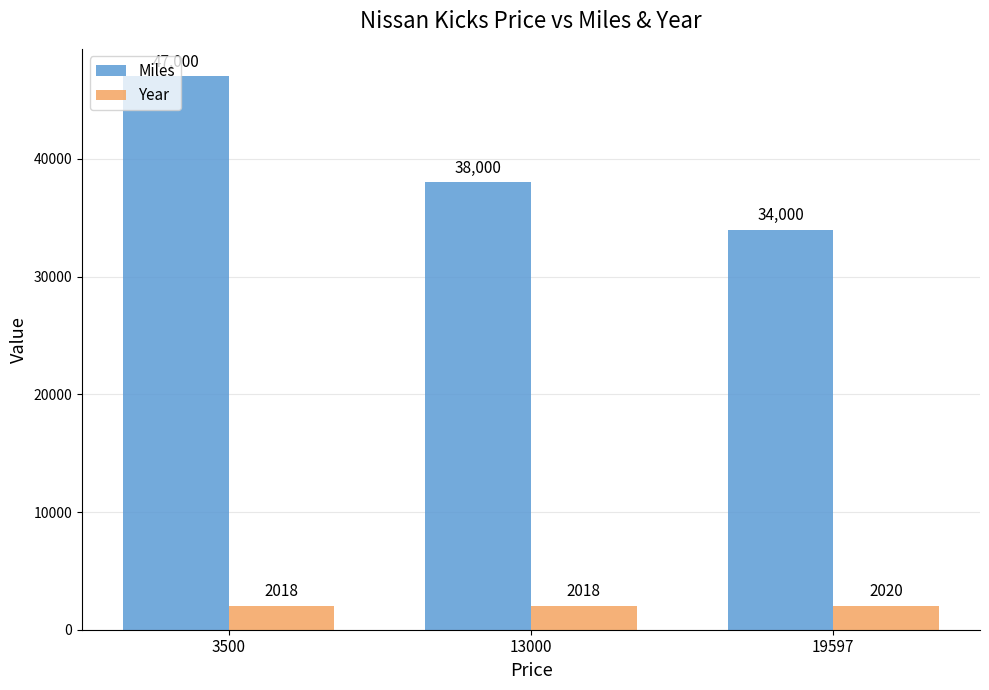

What is the approximate value of Year at 13000?

2018